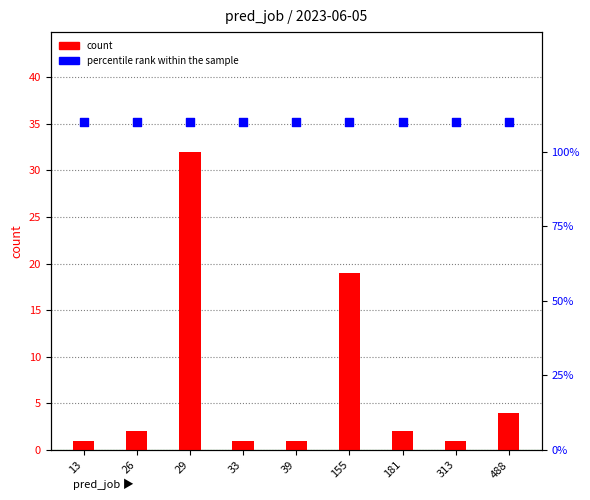

Which series contains the highest Y value?

count